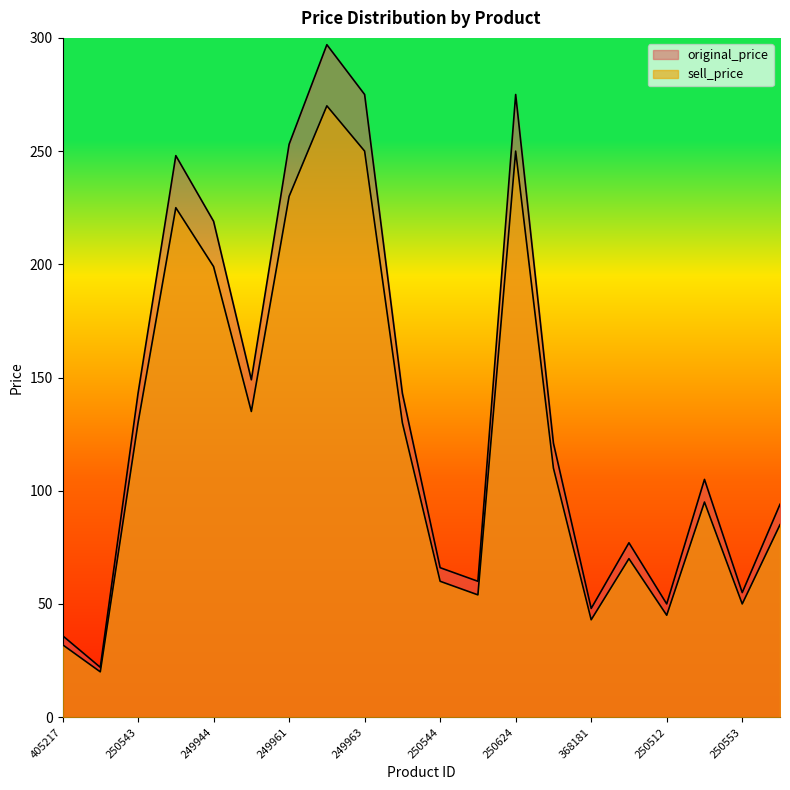

Read the original_price value at 368181, to the nearest 10.

50